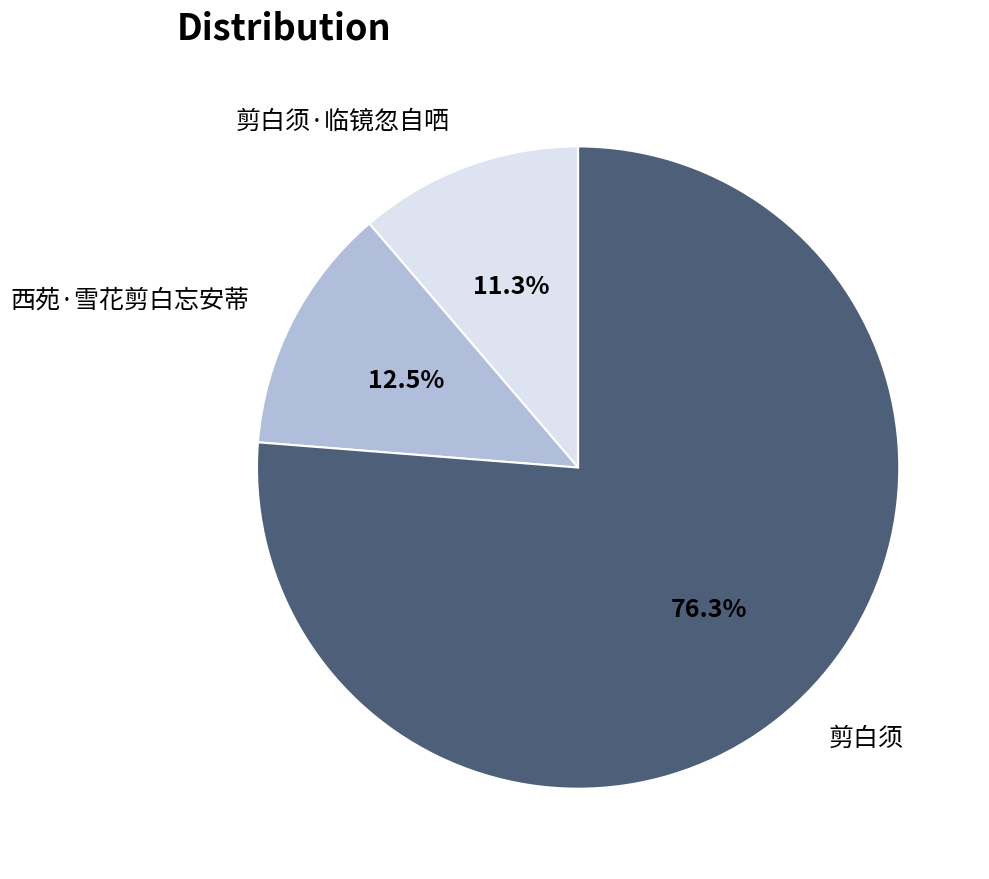

Count the number of slices in the pie.

3